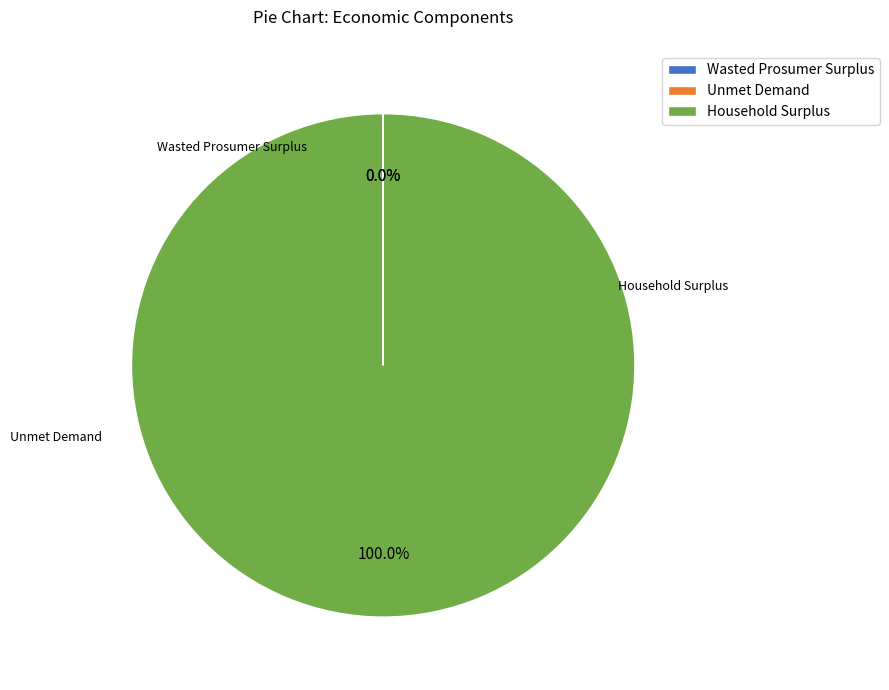

To the nearest percent, what is the average slice percentage?

33%